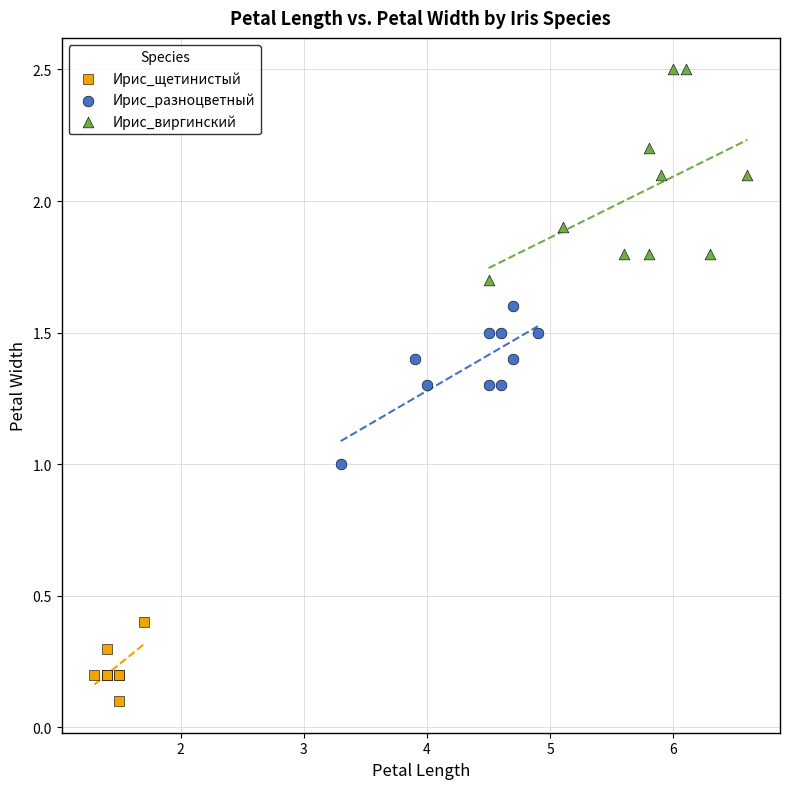

Which series contains the lowest Y value?

Ирис_щетинистый